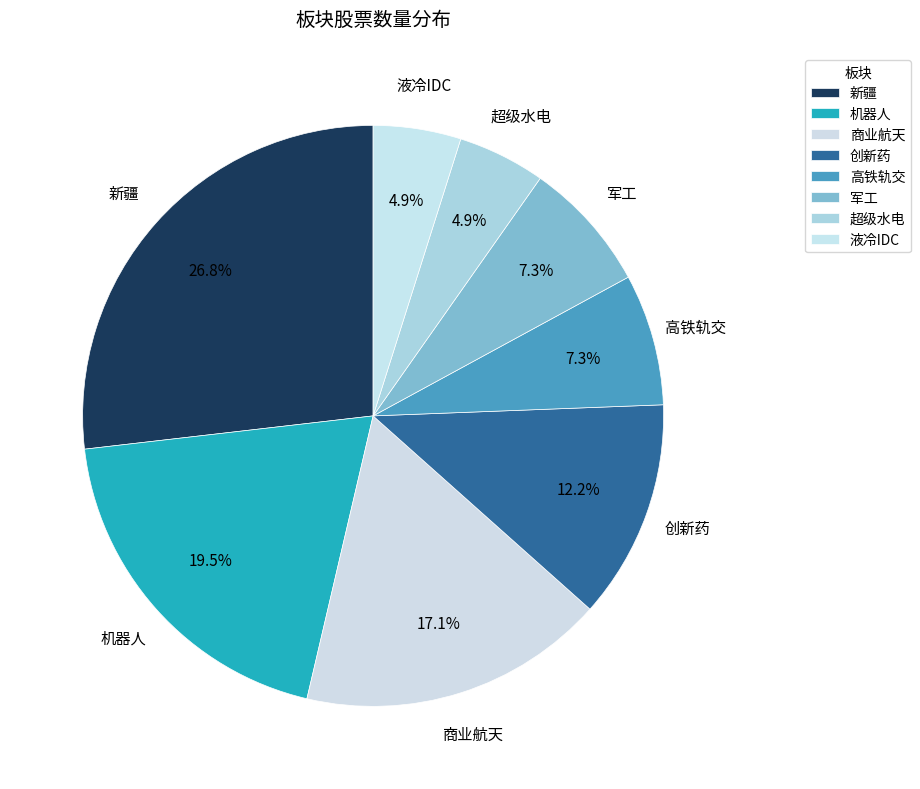

Count the number of slices in the pie.

8